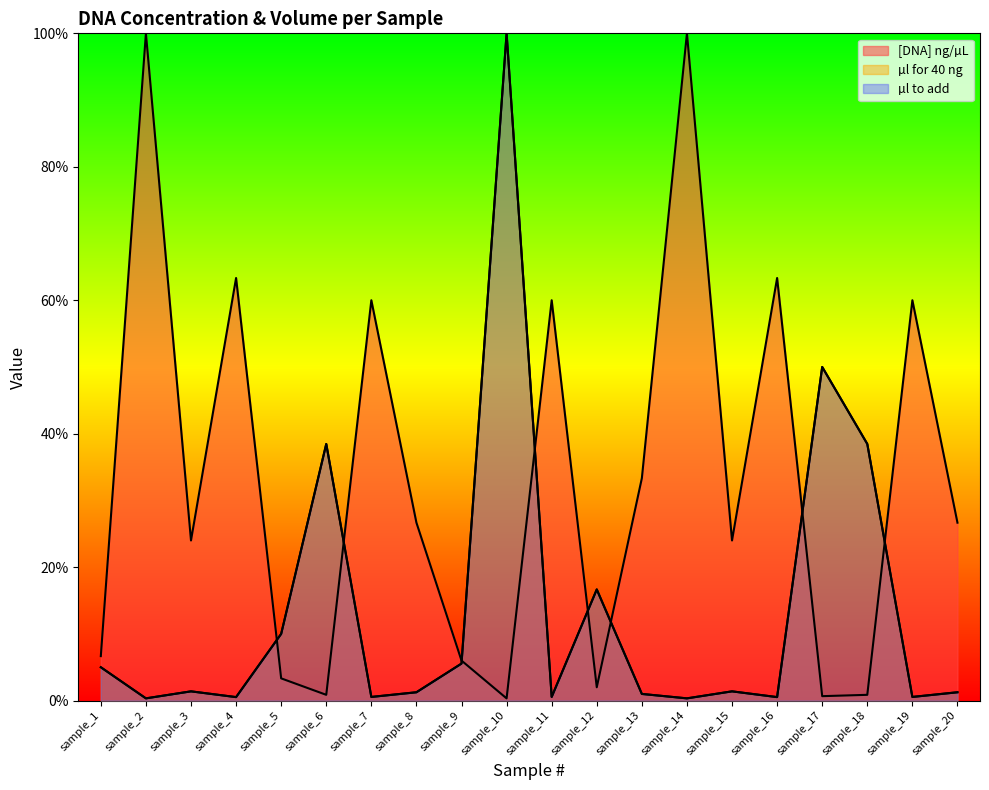

Between which two adjacent categories do [DNA] ng/µL and µl for 40 ng first intersect?

sample_4 and sample_5